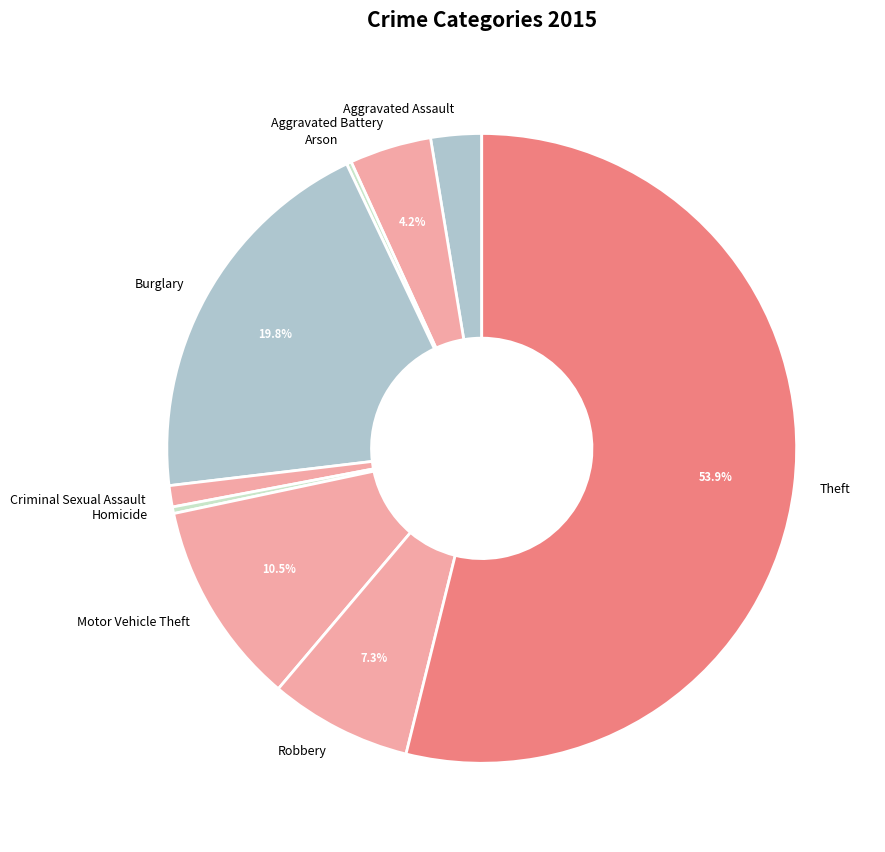

Approximately how many times larger is the value at Robbery compared to Aggravated Assault?

2.8